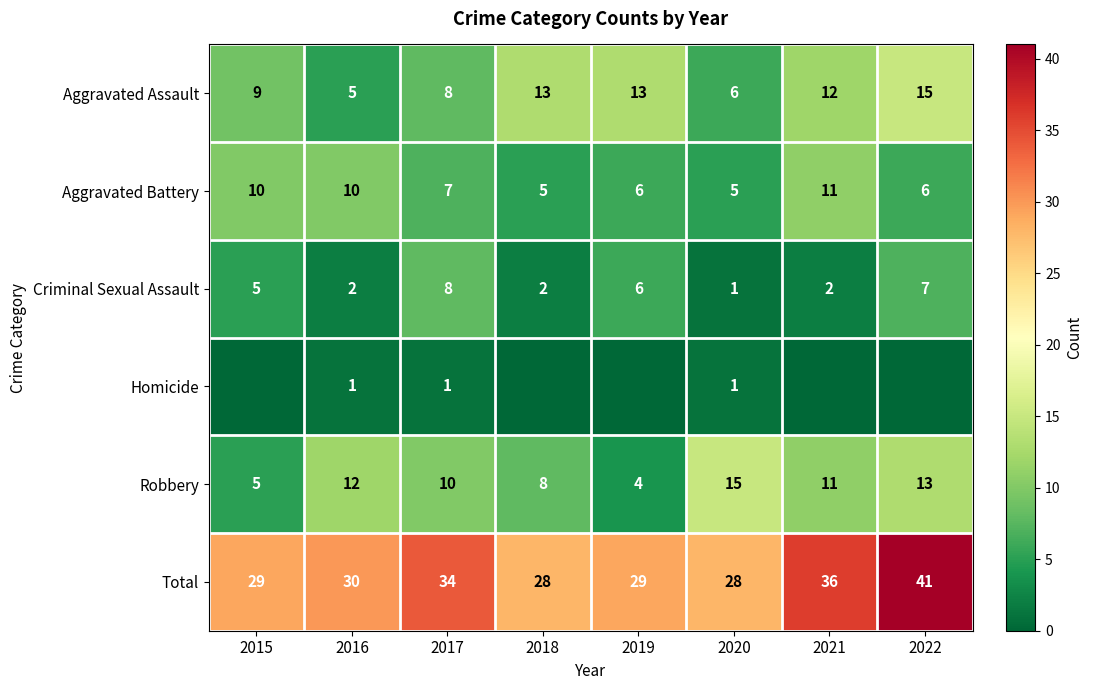

Between 2019 and 2015, which is larger?

2019